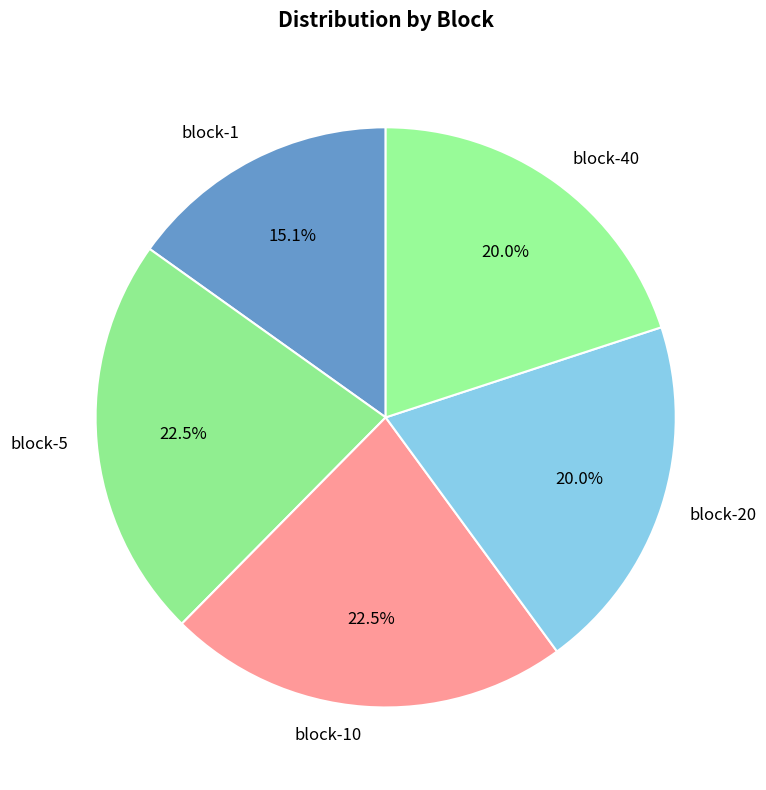

To the nearest percent, what portion does block-1 represent?

15%